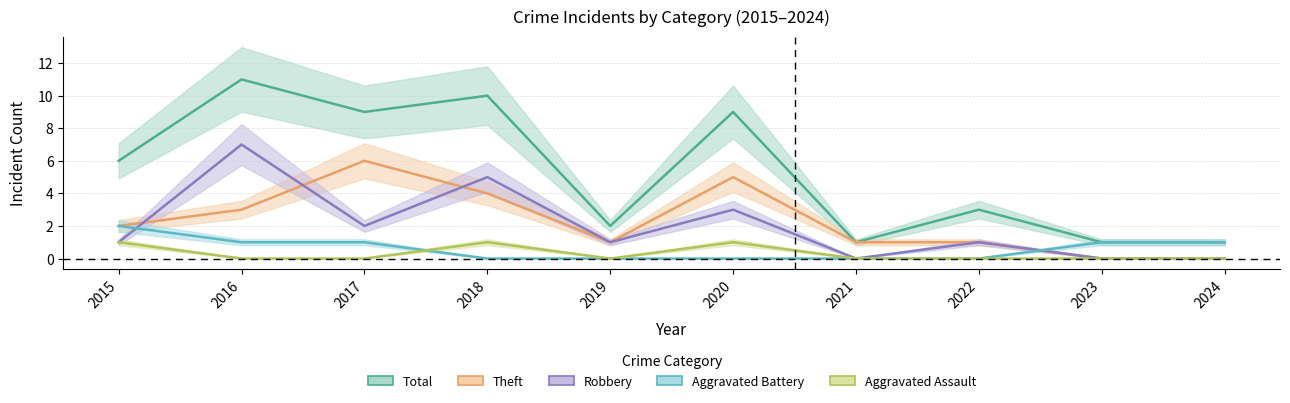

True or false: Theft has a value of -3 at 2023.

False